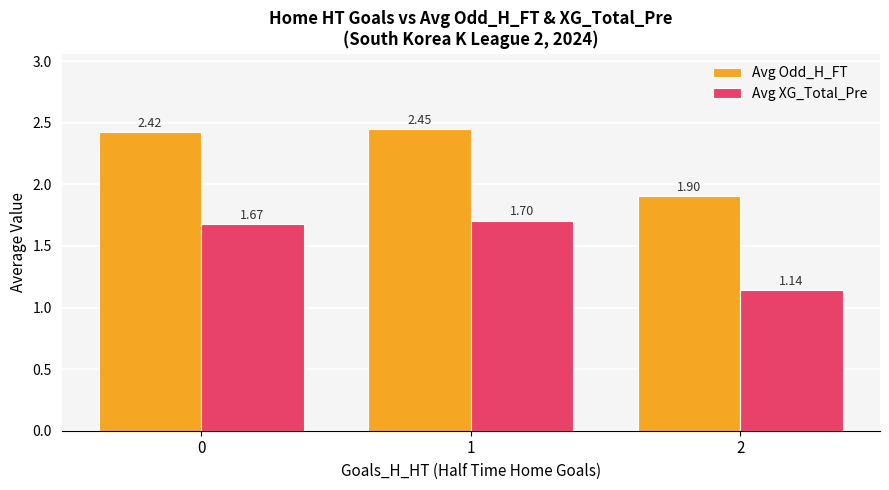

Rank the series at 0 from highest to lowest value.

Avg Odd_H_FT, Avg XG_Total_Pre